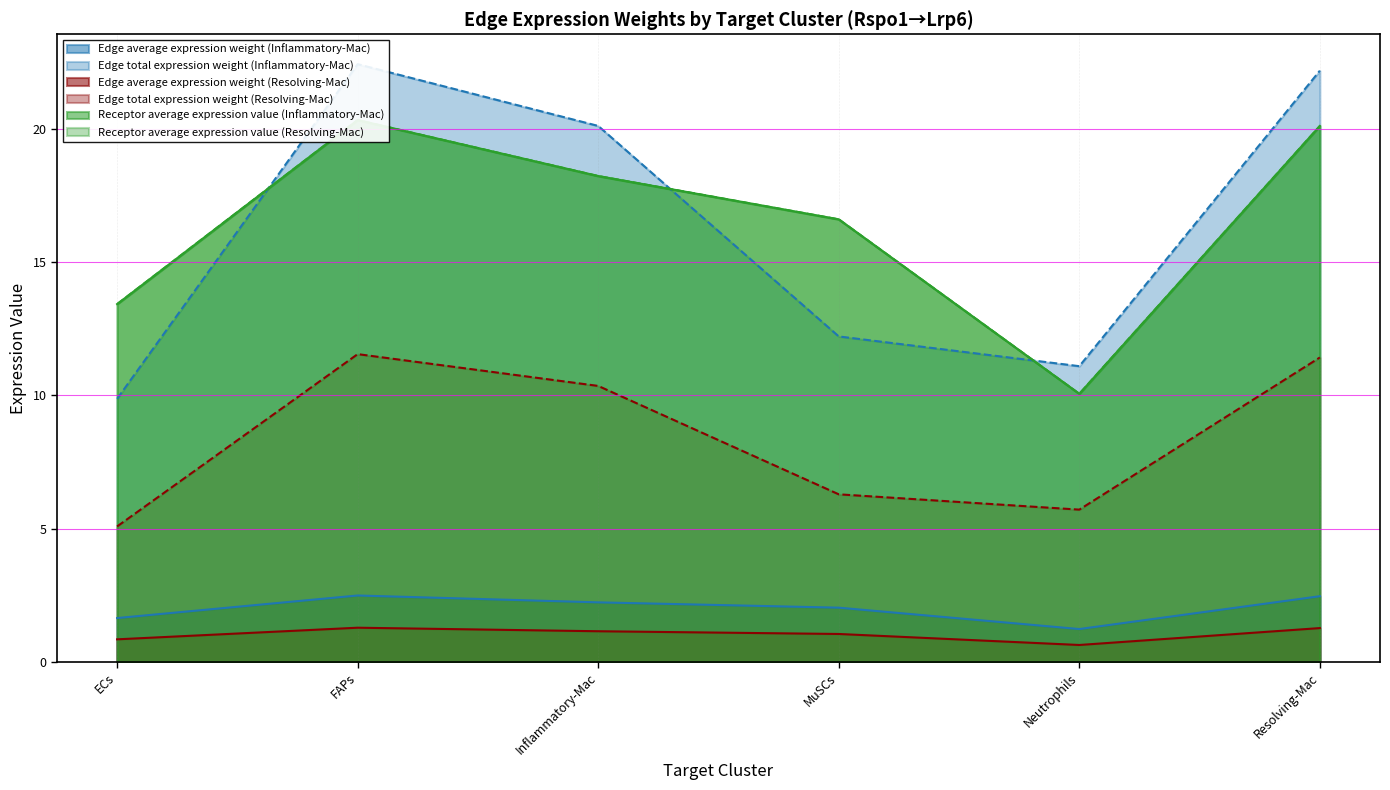

Where is Edge average expression weight (Resolving-Mac) nearest to the value 0?

Neutrophils